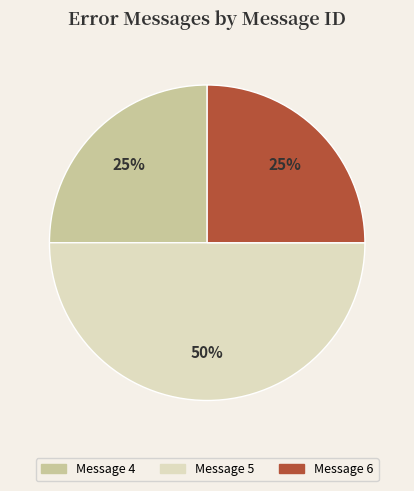

To the nearest percent, what is the difference between the largest and smallest slice percentages?

25%